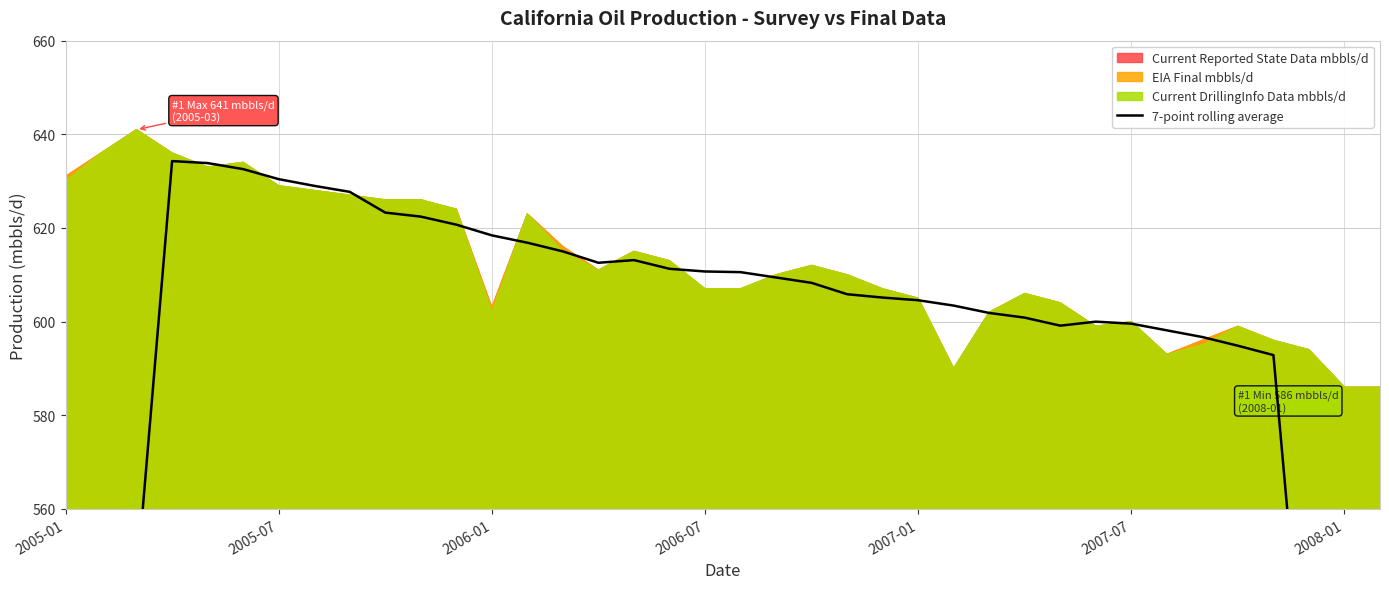

What position from the left is 33?

34